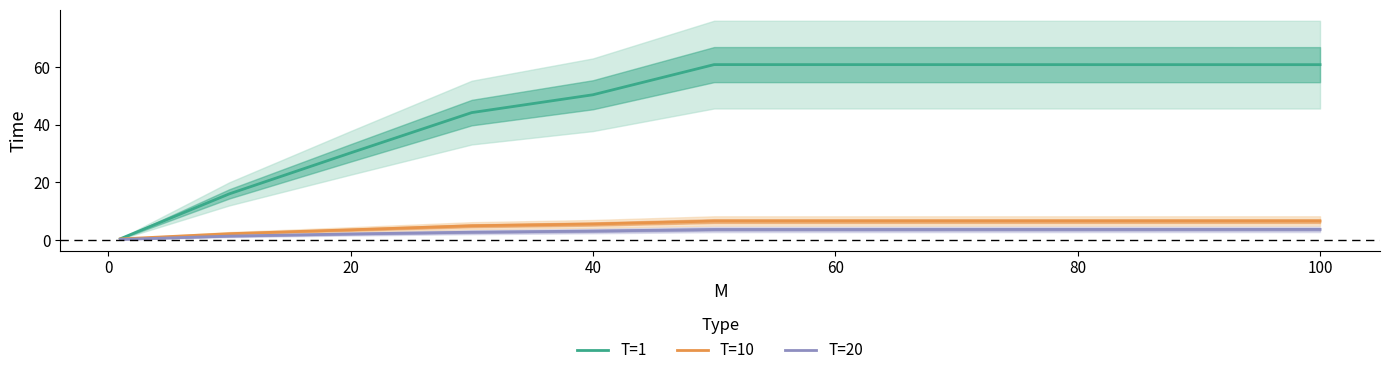

The T=1 series shows 60.8 at 100. True or false?

True